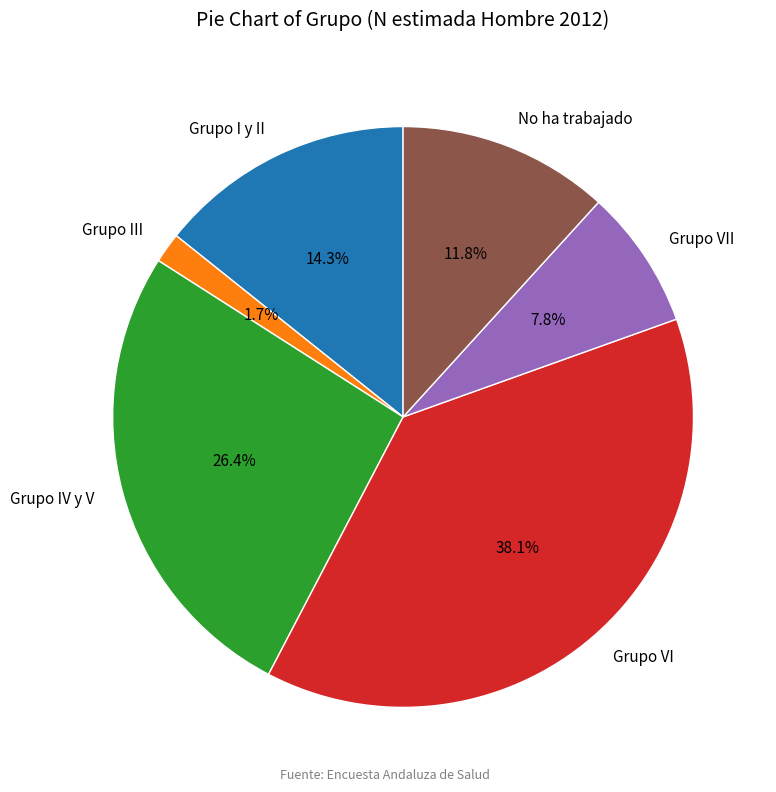

To the nearest percent, what is the difference between the largest and smallest slice percentages?

36%